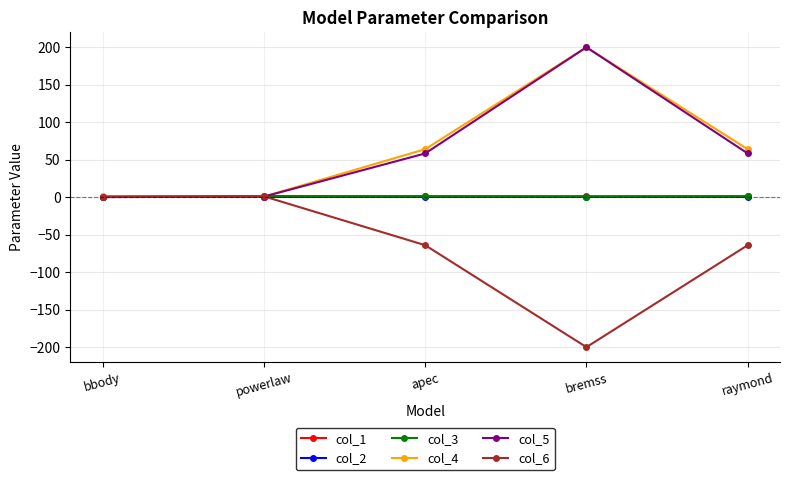

At which category is the sum across all series the highest?

bremss